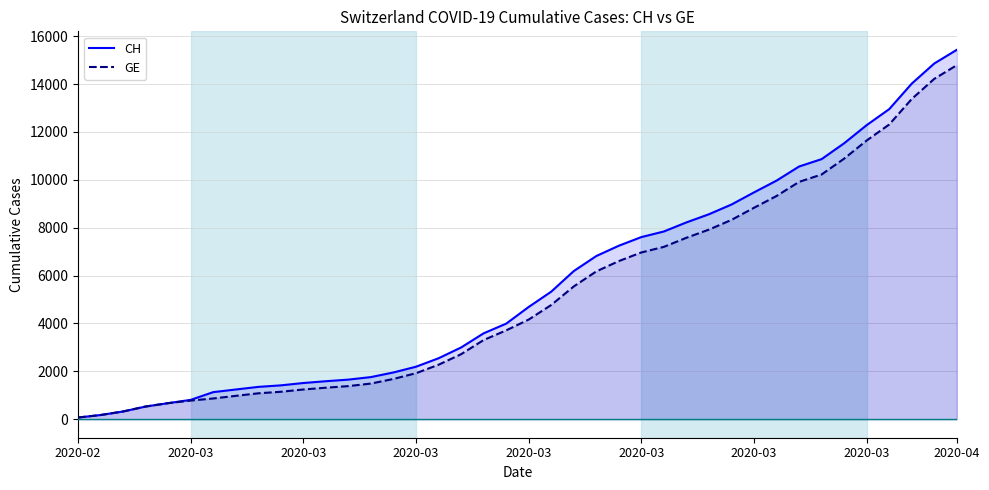

How many distinct data groups are displayed?

2